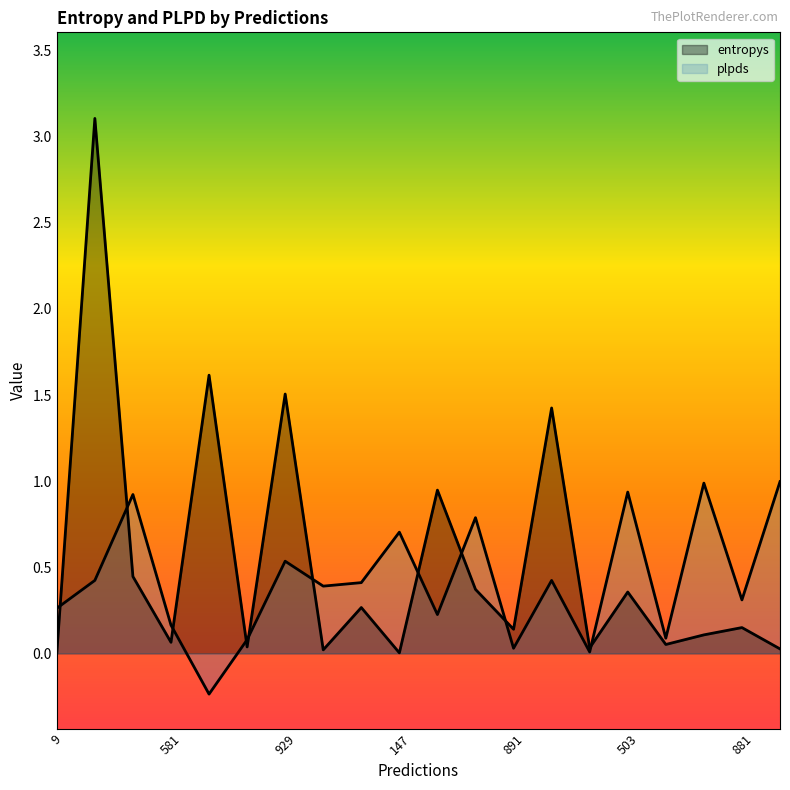

How many values in plpds are above zero?

19